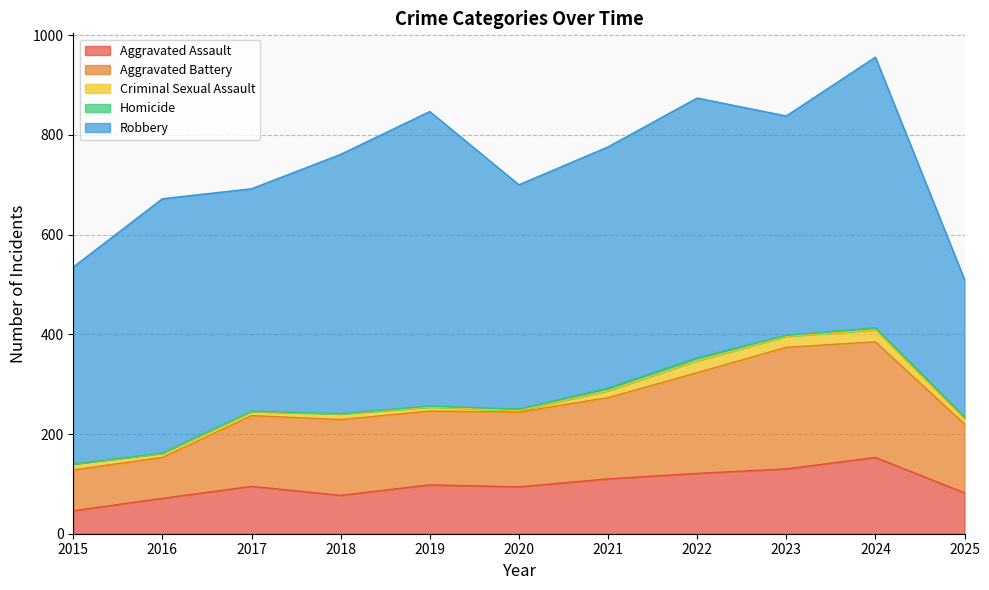

True or false: Criminal Sexual Assault and Aggravated Assault cross at least once.

False